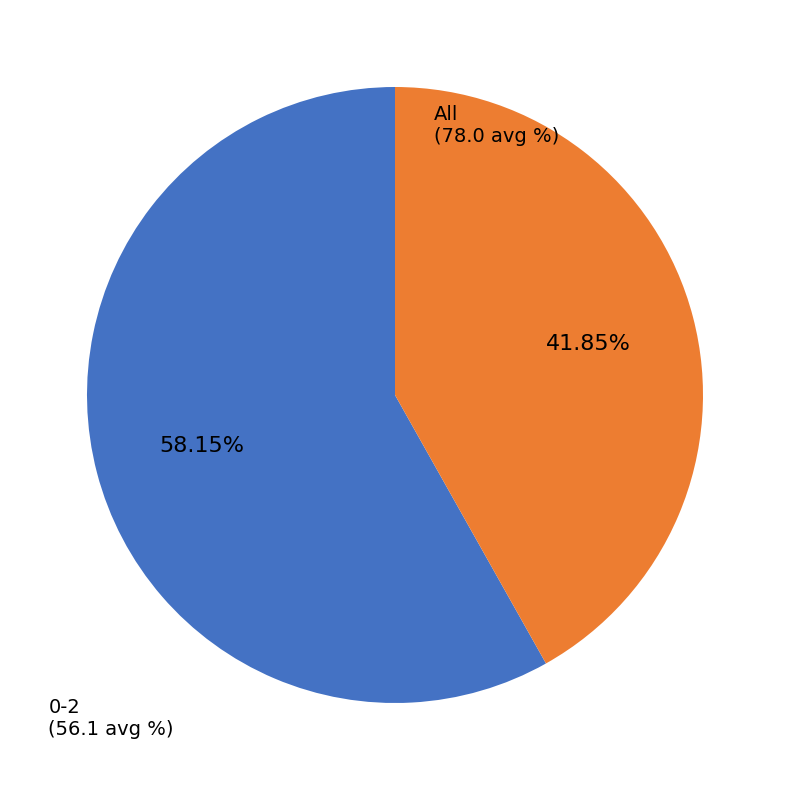

To the nearest percent, what is the average slice percentage?

50%